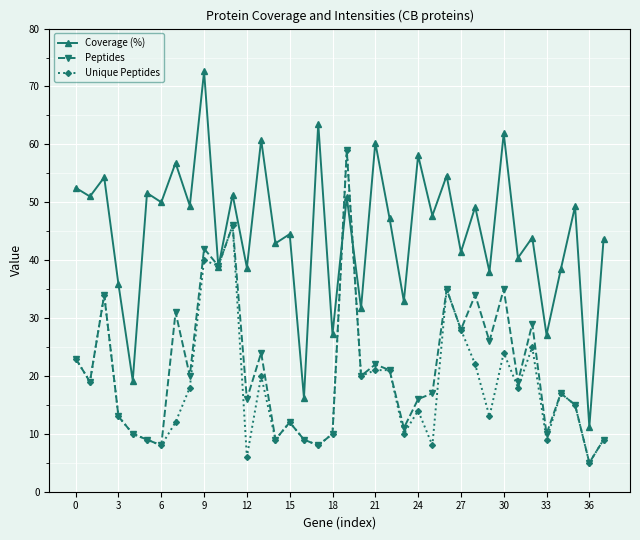

What is the value of the Coverage (%) point at the 2nd from the left?

51.0